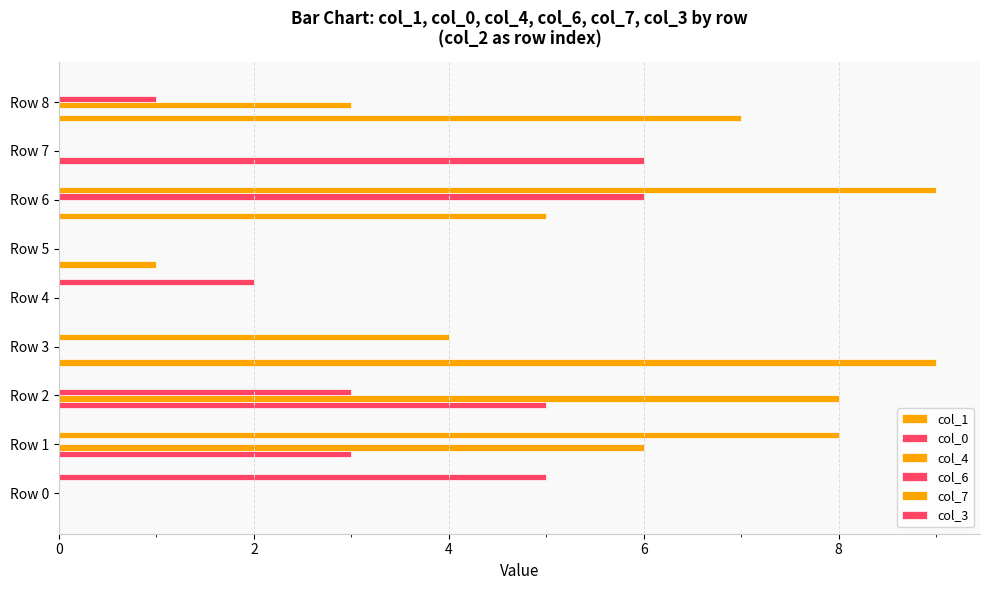

How many distinct data groups are displayed?

6